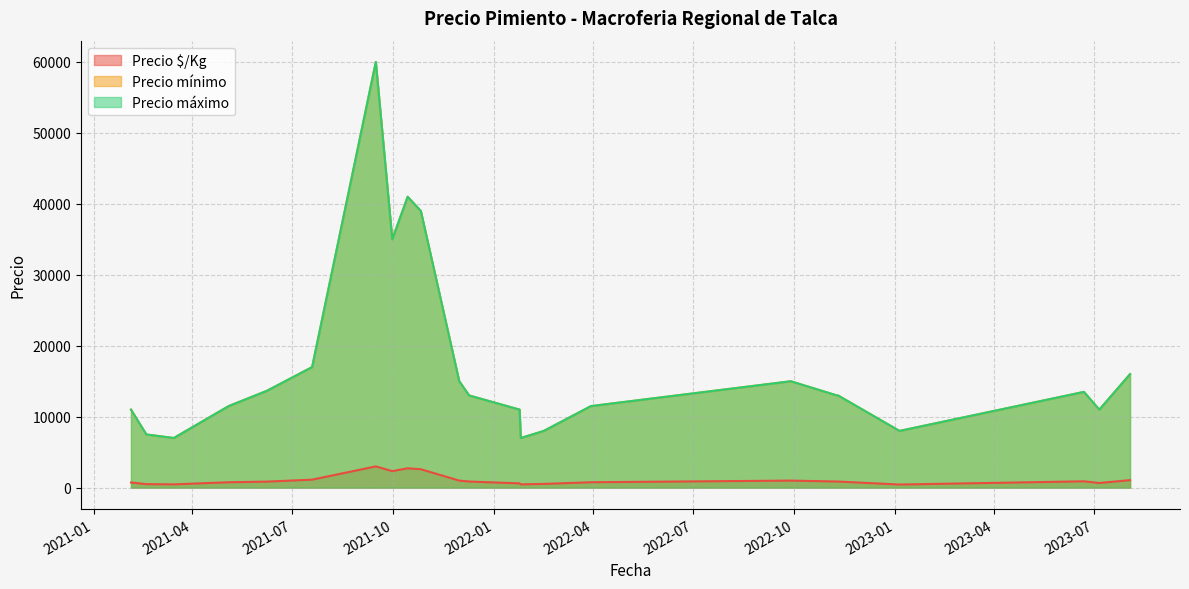

What is the sum of all Precio $/Kg values?

25170.3